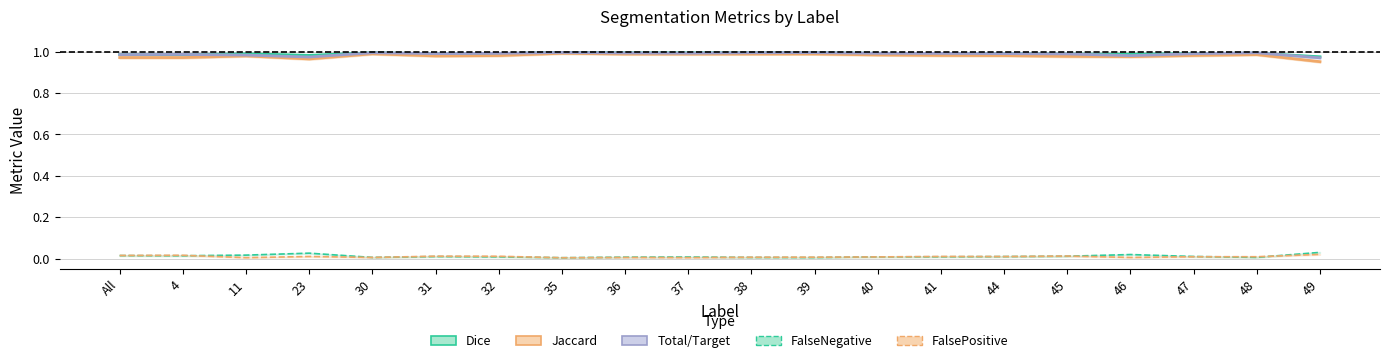

How many lines are shown in the chart?

5